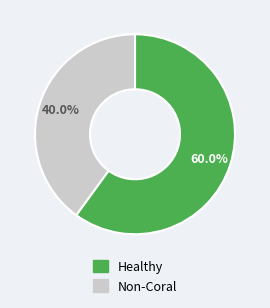

Does any single category account for the majority?

Yes